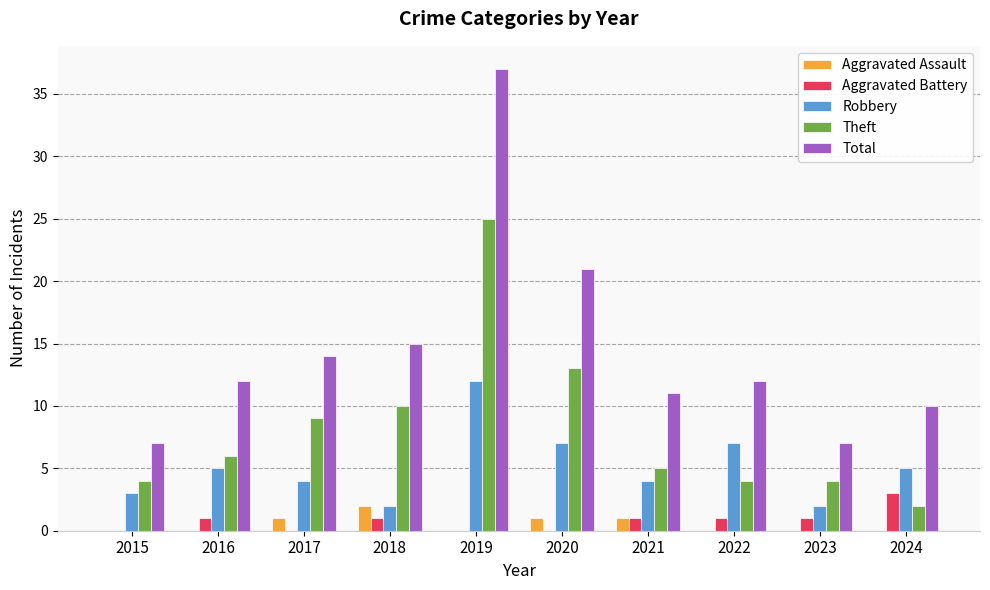

What is the approximate value of Robbery at 2017?

4